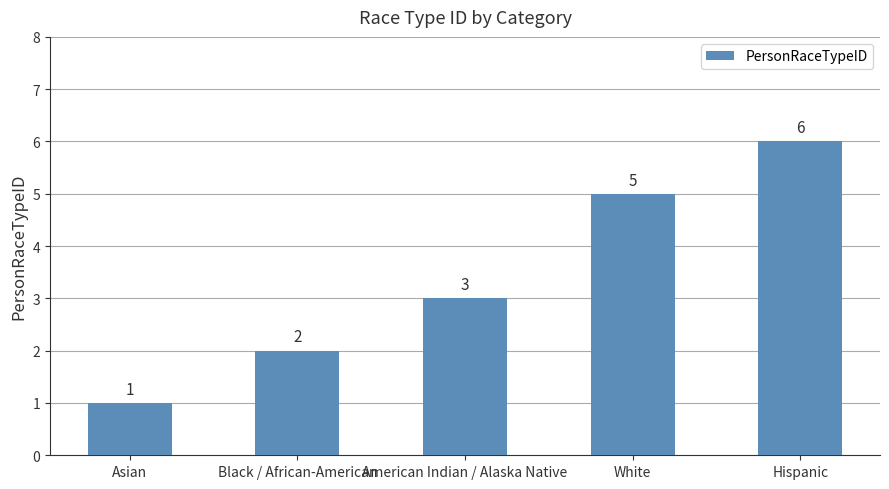

The value at Asian is 1. True or false?

True